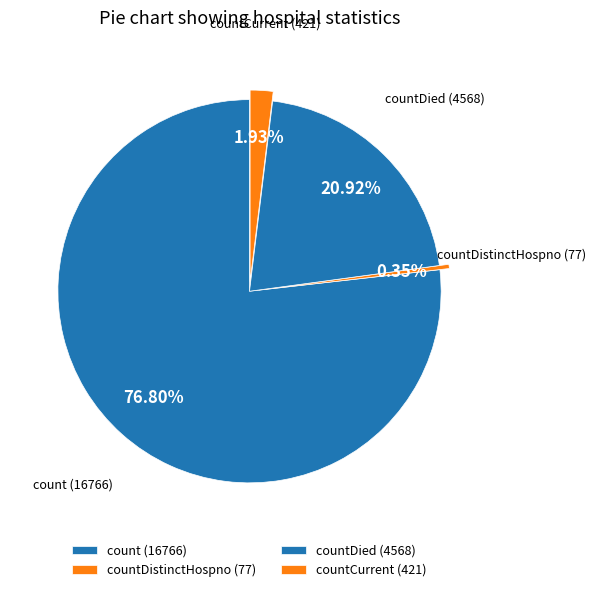

Do countDistinctHospno and countDied together represent more than half of the pie?

No